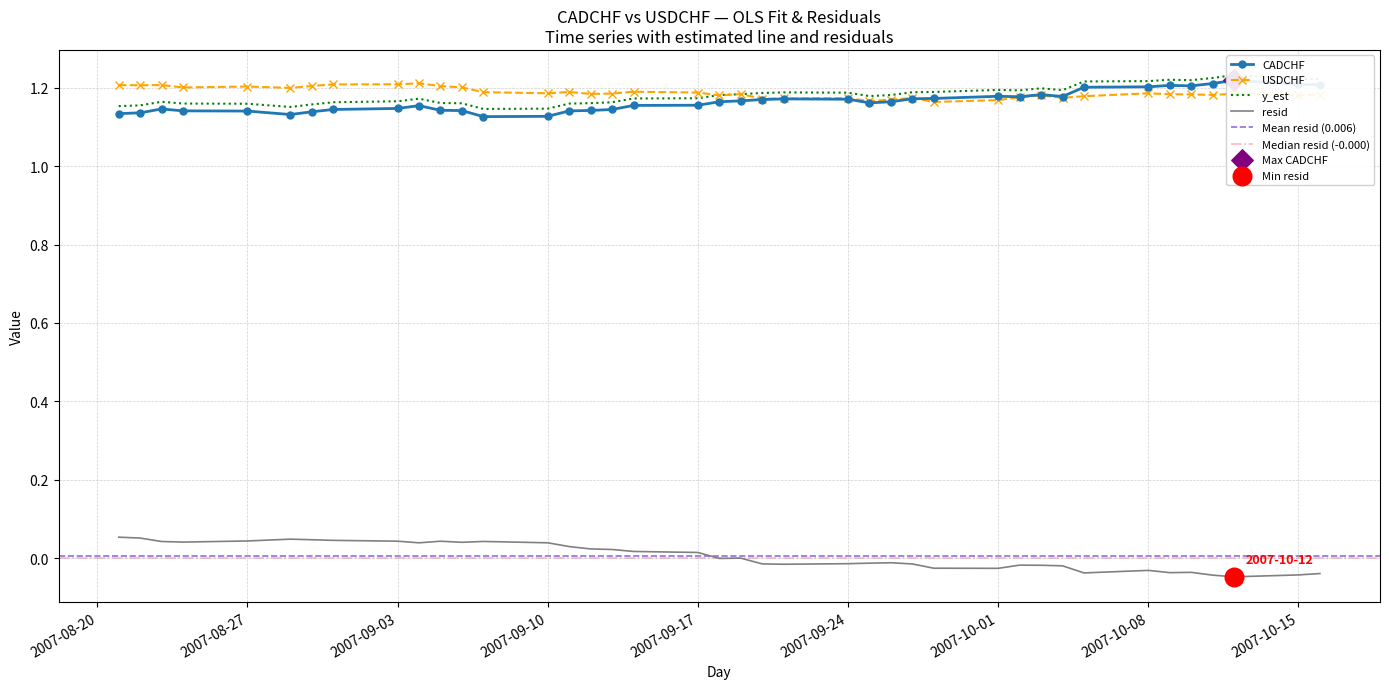

At which category is the sum across all series the highest?

2007-10-12